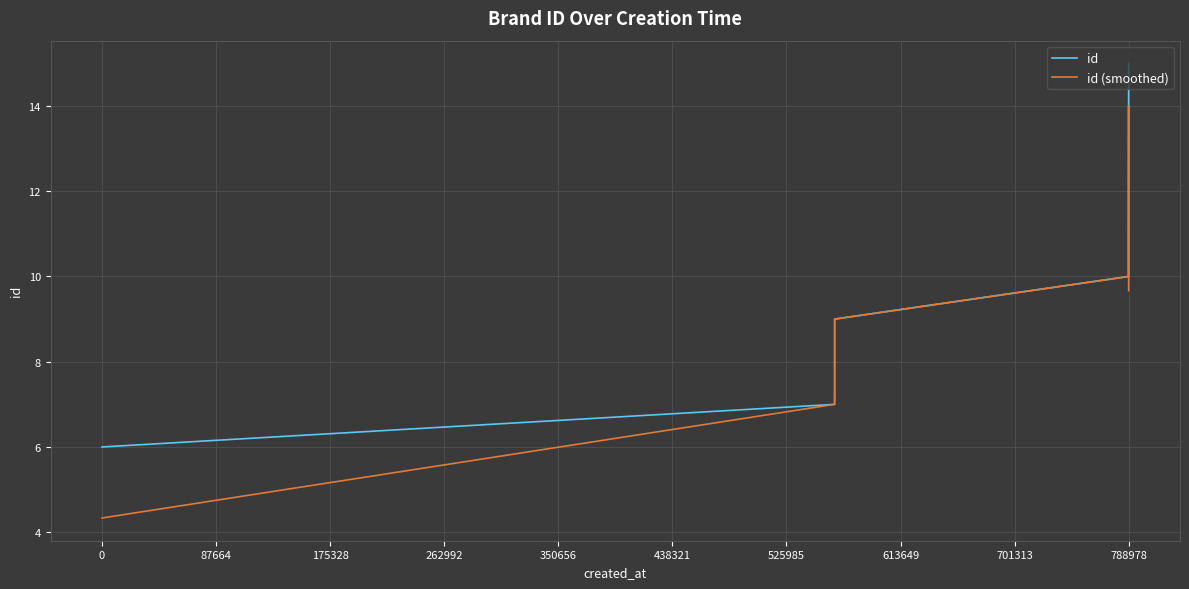

Rank the series by their average value, from lowest to highest.

id (smoothed), id